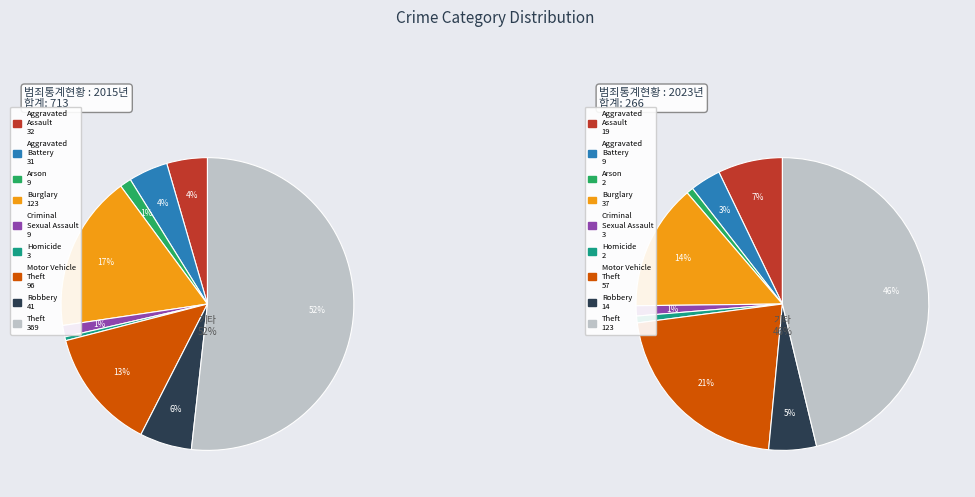

The Motor Vehicle Theft slice represents 21% of the pie. True or false?

True